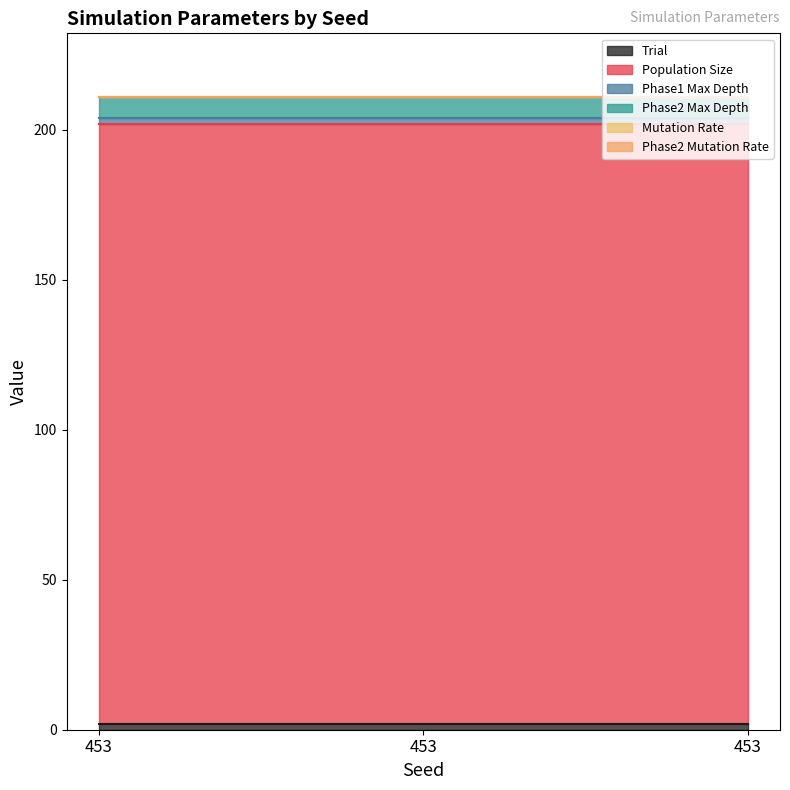

Read the Phase1 Max Depth value at 453.

2.0